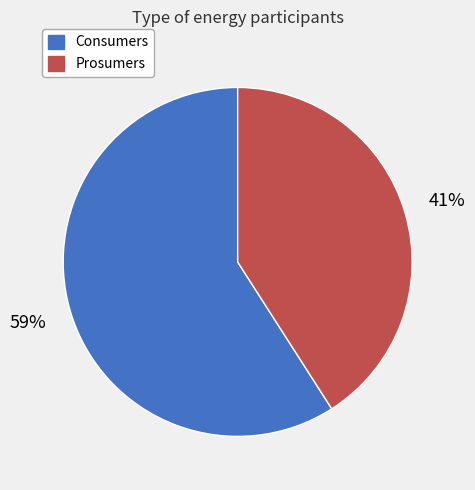

Do Prosumers and Consumers together represent more than half of the pie?

Yes